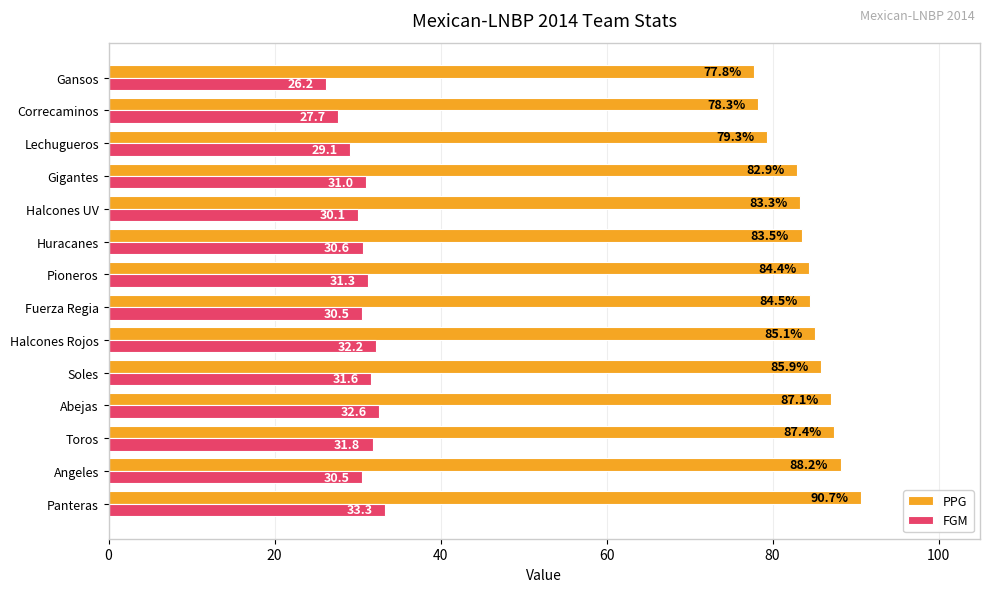

The value of FGM at Panteras is 33.3. True or false?

True